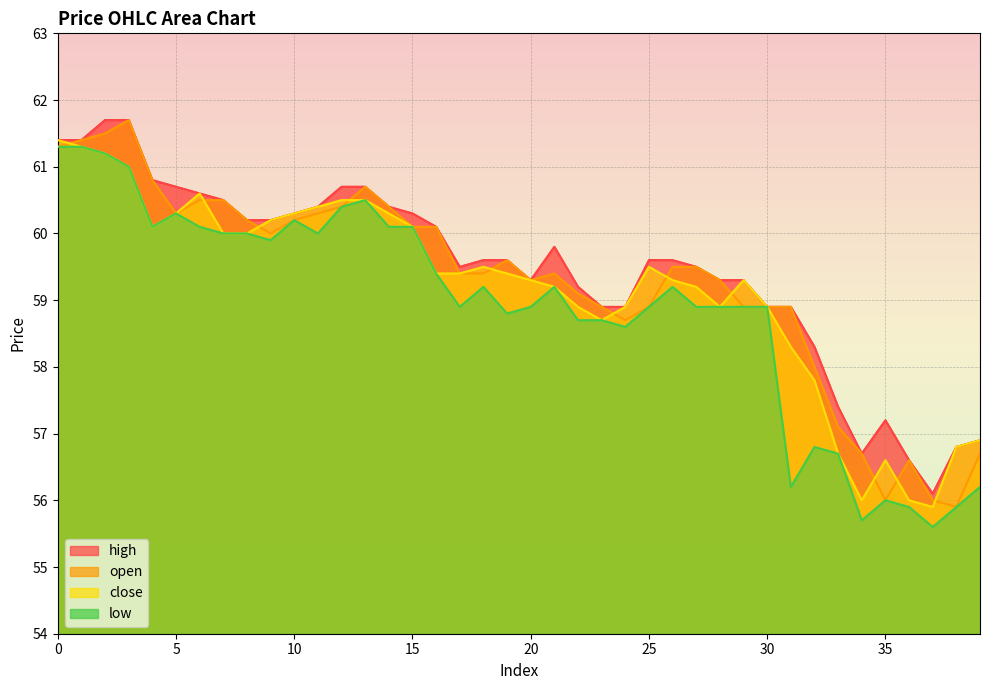

List the series in order of their overall mean, lowest first.

low, close, open, high